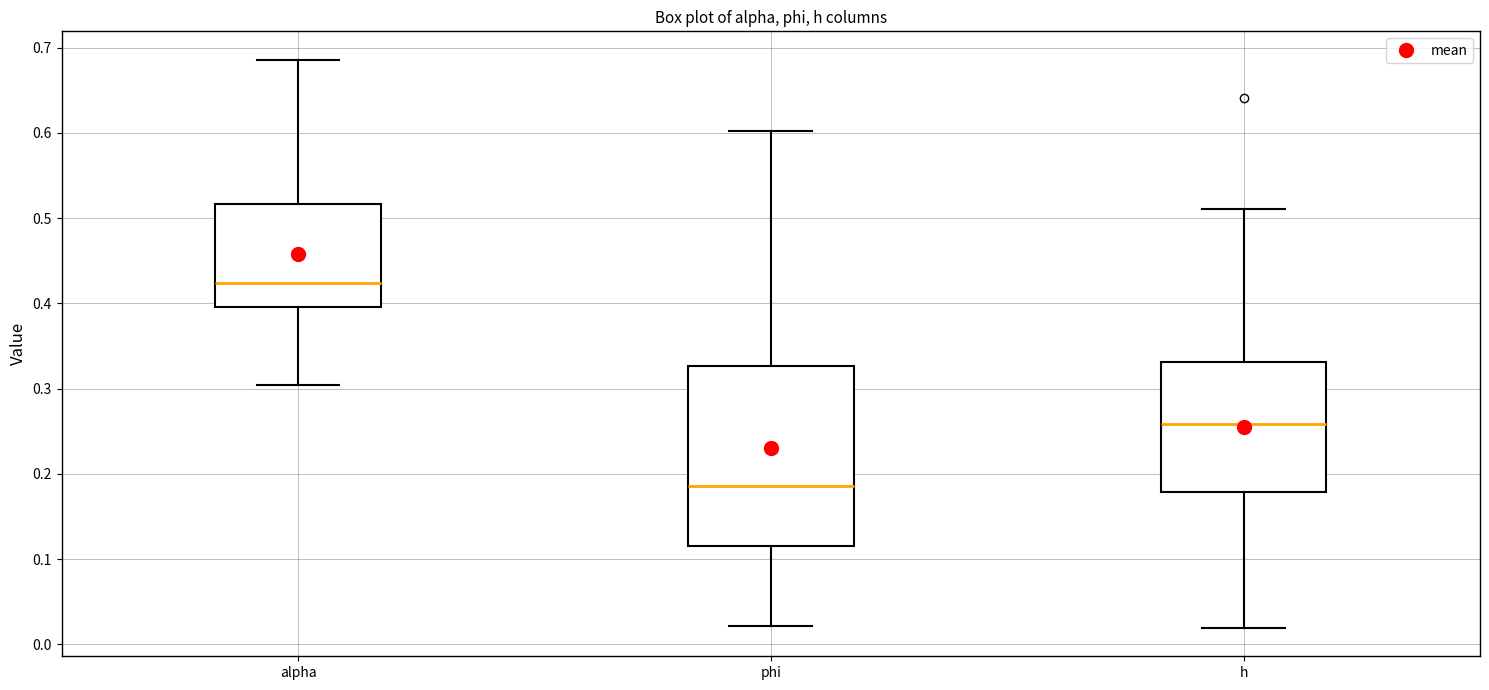

Reading left to right, transcribe this box plot: for each box, give where its median line is, the range the box spans, and where its two whiskers end, as read against the y-axis. The values are not printed on the chart, so give them approximately, as read against the axis.

alpha: median 0.42, box 0.40 to 0.52, whiskers 0.30 to 0.69
phi: median 0.19, box 0.12 to 0.33, whiskers 0.02 to 0.60
h: median 0.26, box 0.18 to 0.33, whiskers 0.02 to 0.51